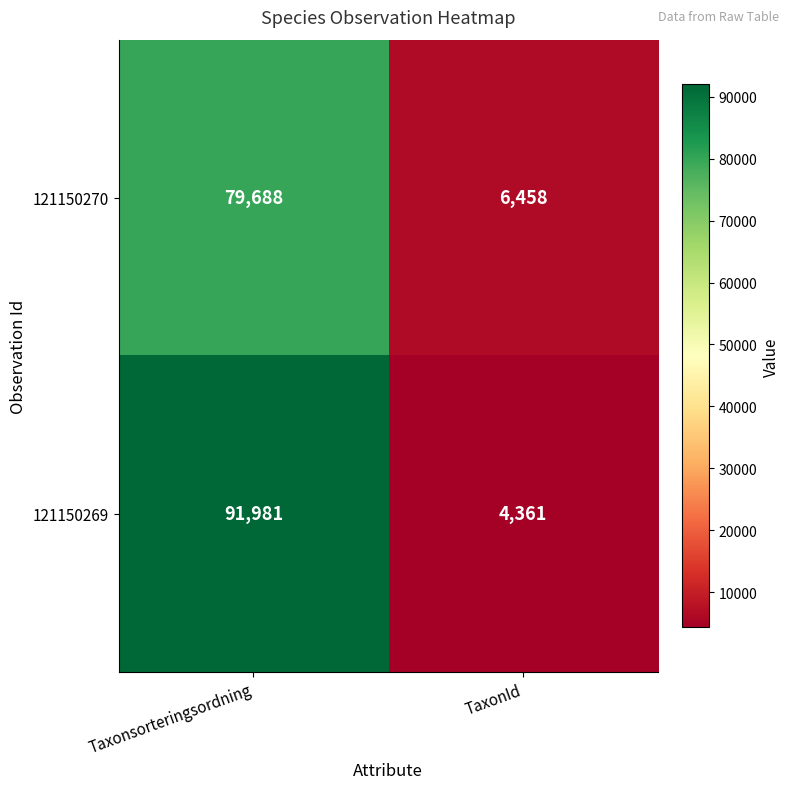

What is the average value of the 121150270 series?

43073